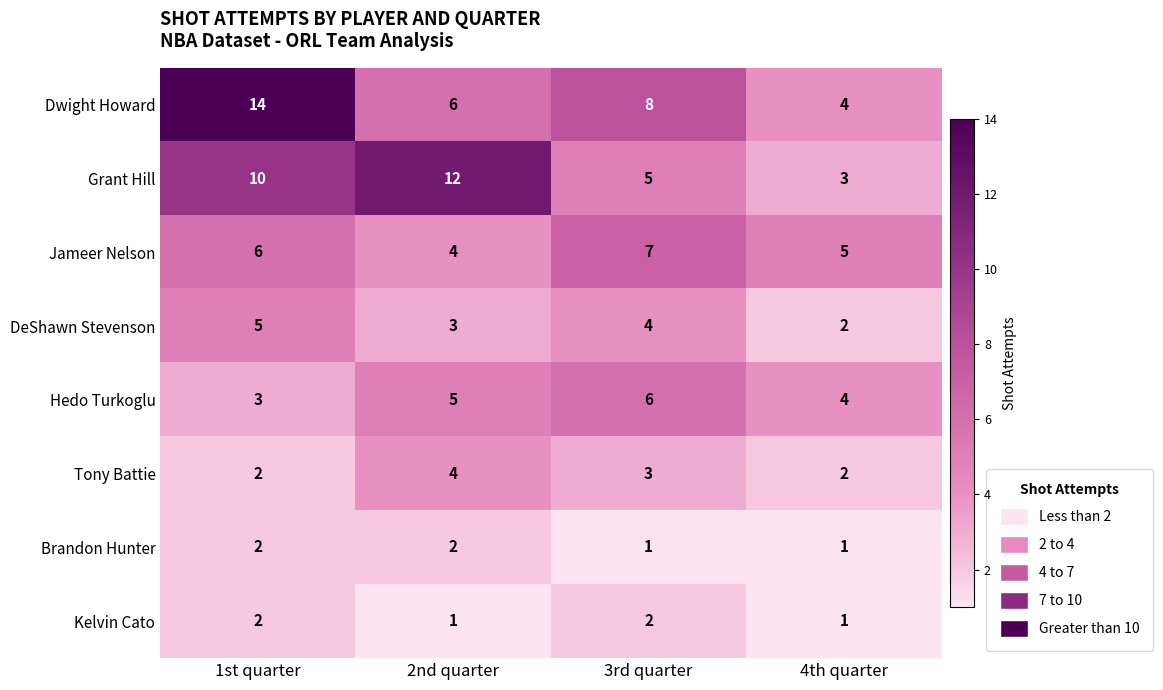

How many DeShawn Stevenson values are between 3 and 5?

3